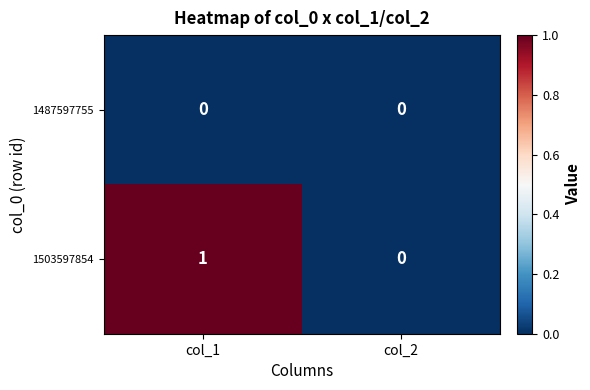

List the series in order of their peak value, lowest first.

1487597755, 1503597854